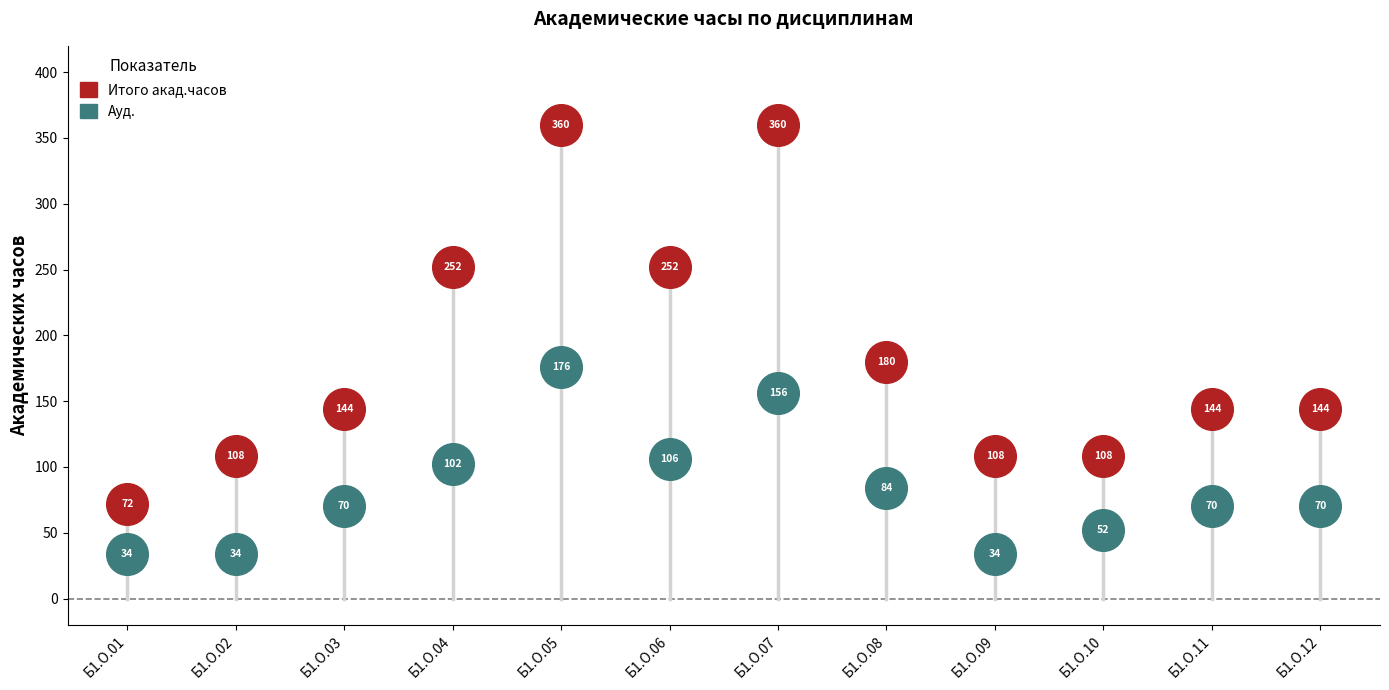

What are all the series names shown in the legend?

Итого акад.часов, Ауд.